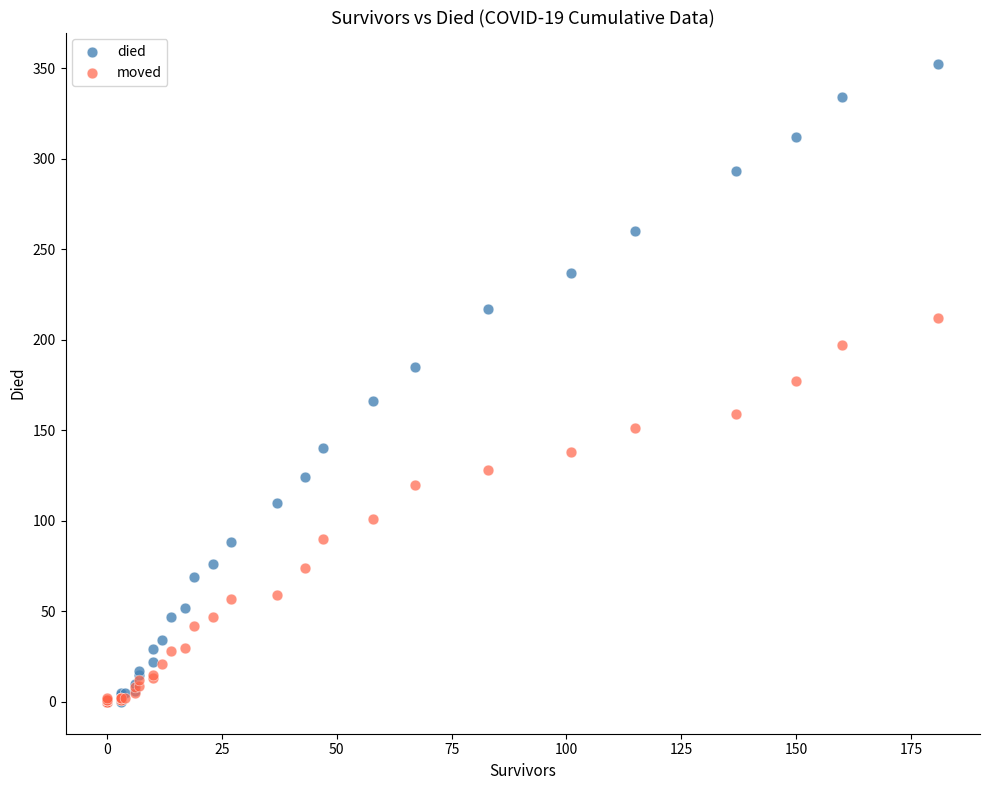

Which series reaches the maximum Y coordinate?

died